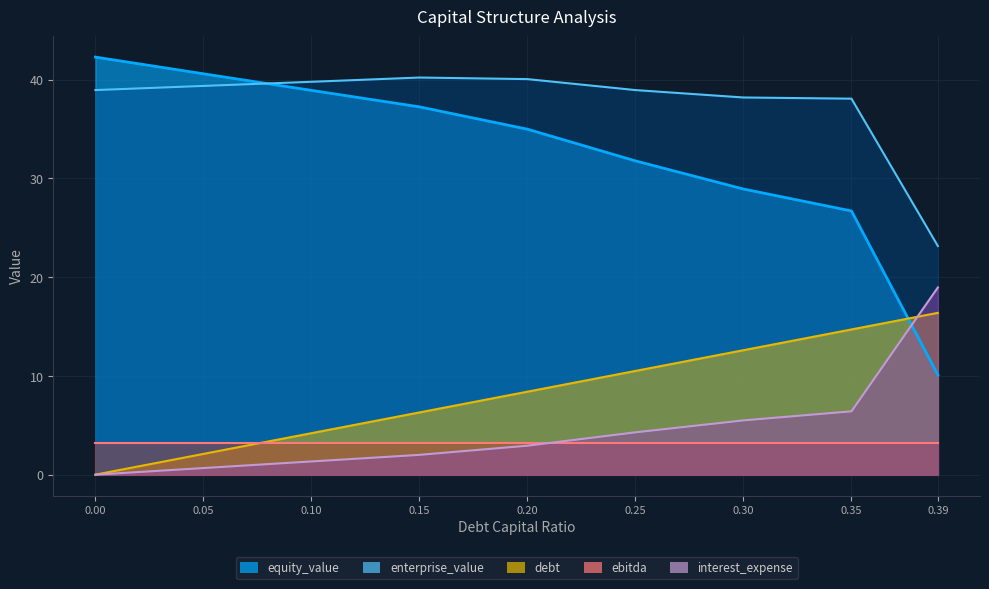

Is it true that debt_capital equals 8.4 at 0.0?

False